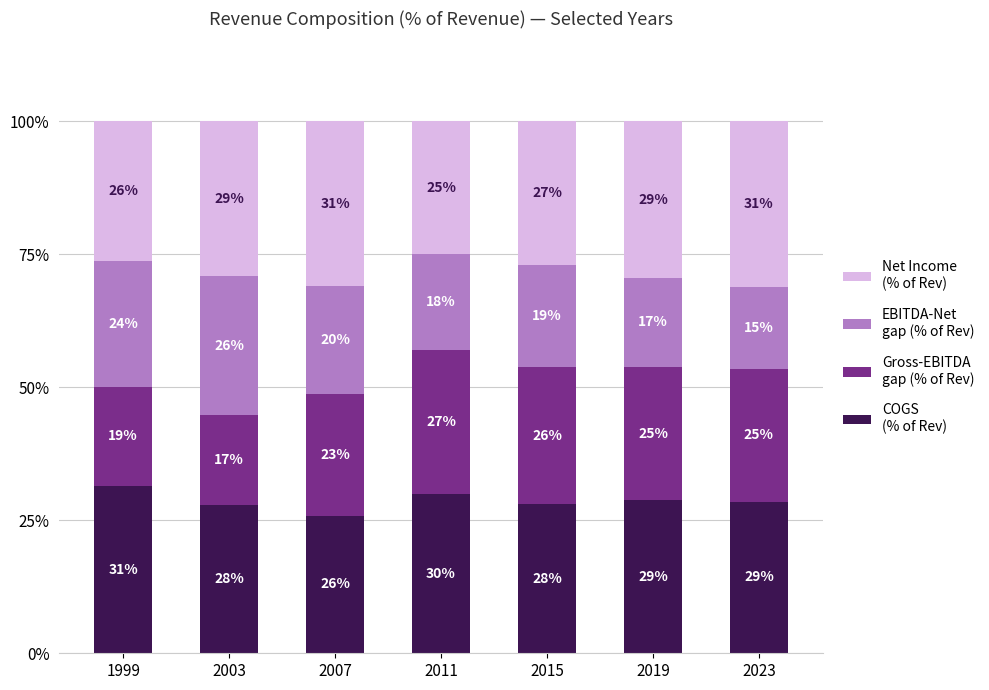

Are the bars grouped side by side (vs. stacked)?

No